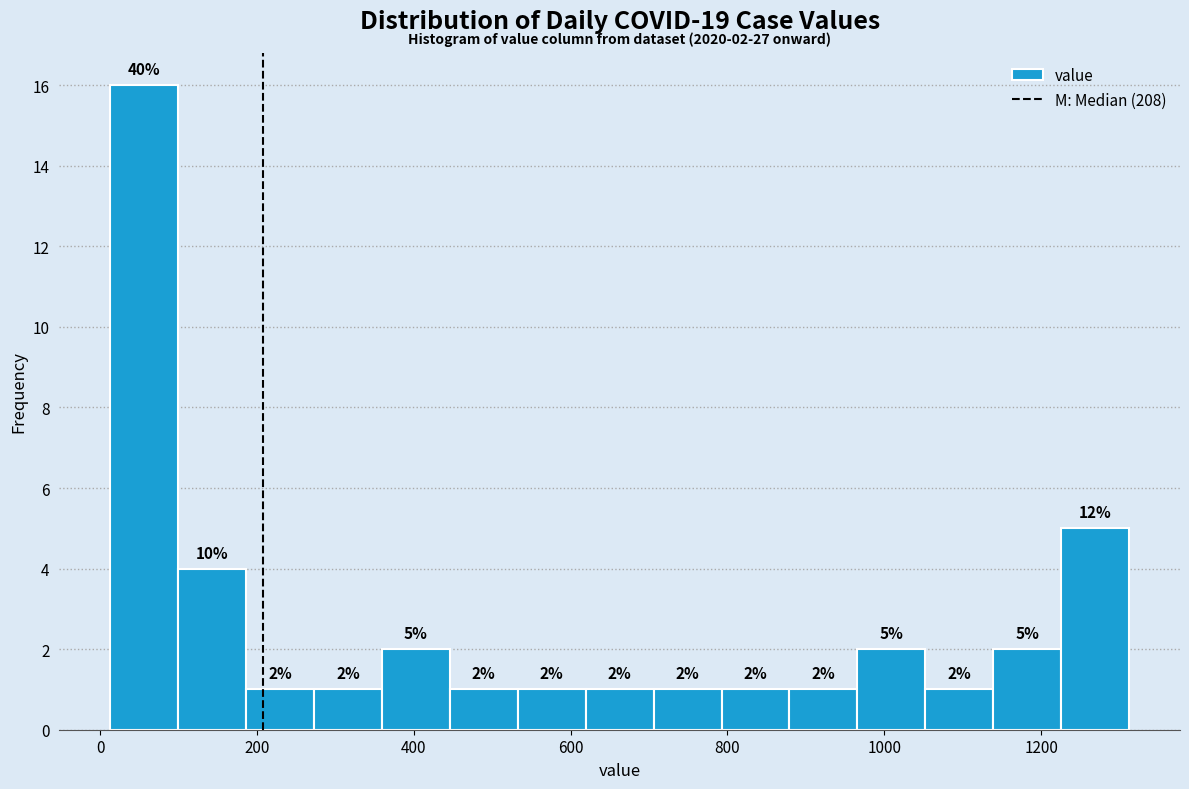

Over which range of the x-axis is the bar tallest?

20 to 100